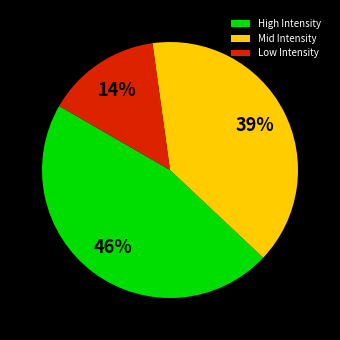

Count the number of slices in the pie.

3